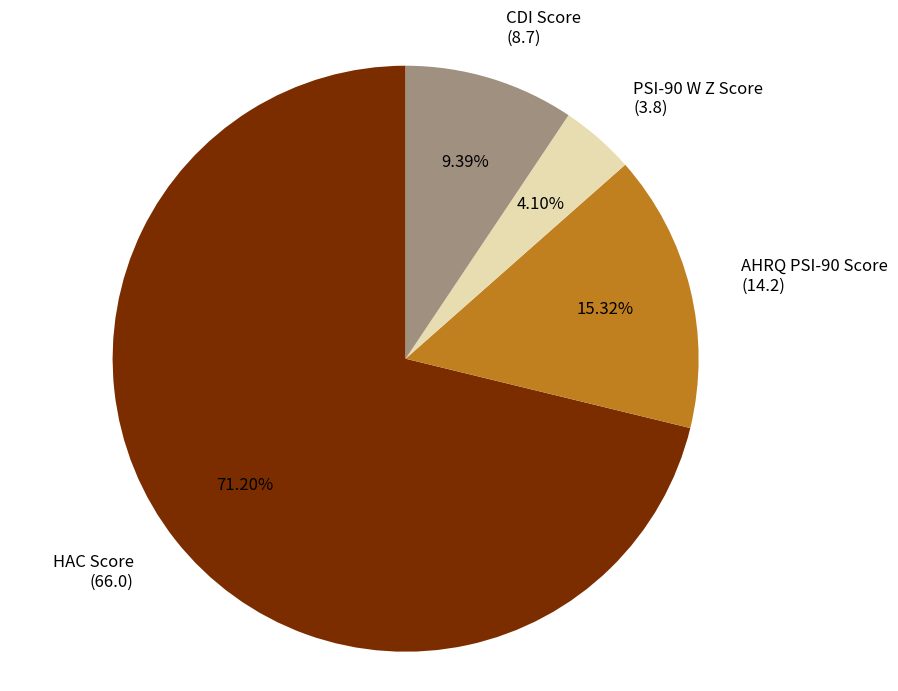

Count the number of slices in the pie.

4